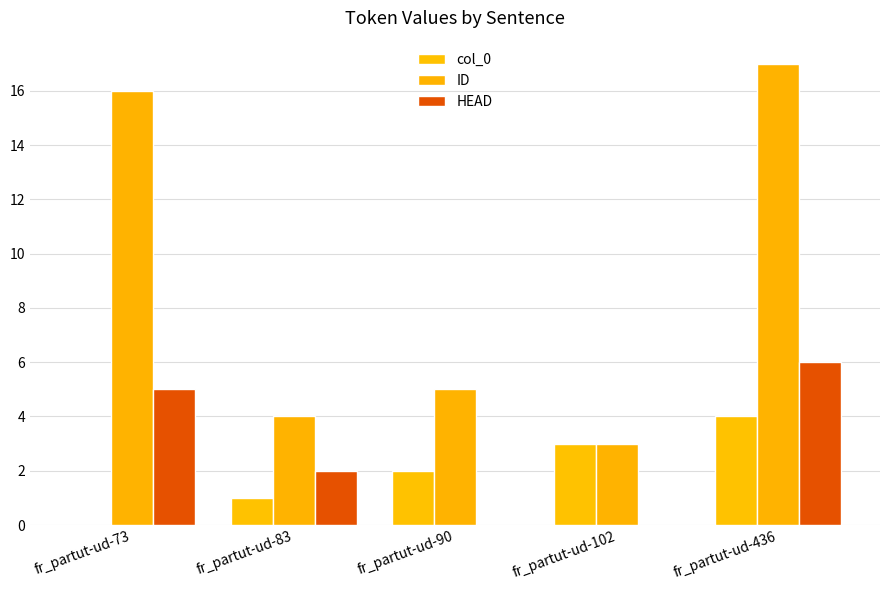

Which series changed the most between fr_partut-ud-102 and fr_partut-ud-436?

ID